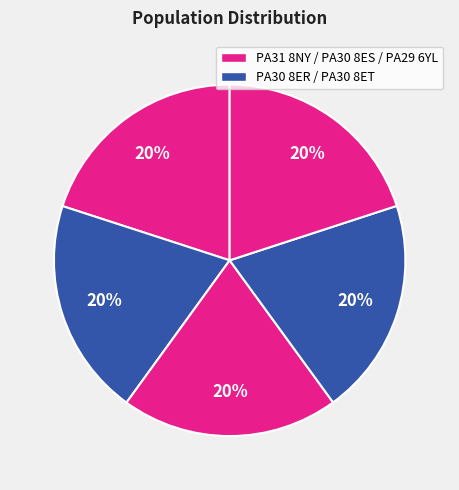

How many slices are in this pie chart?

5